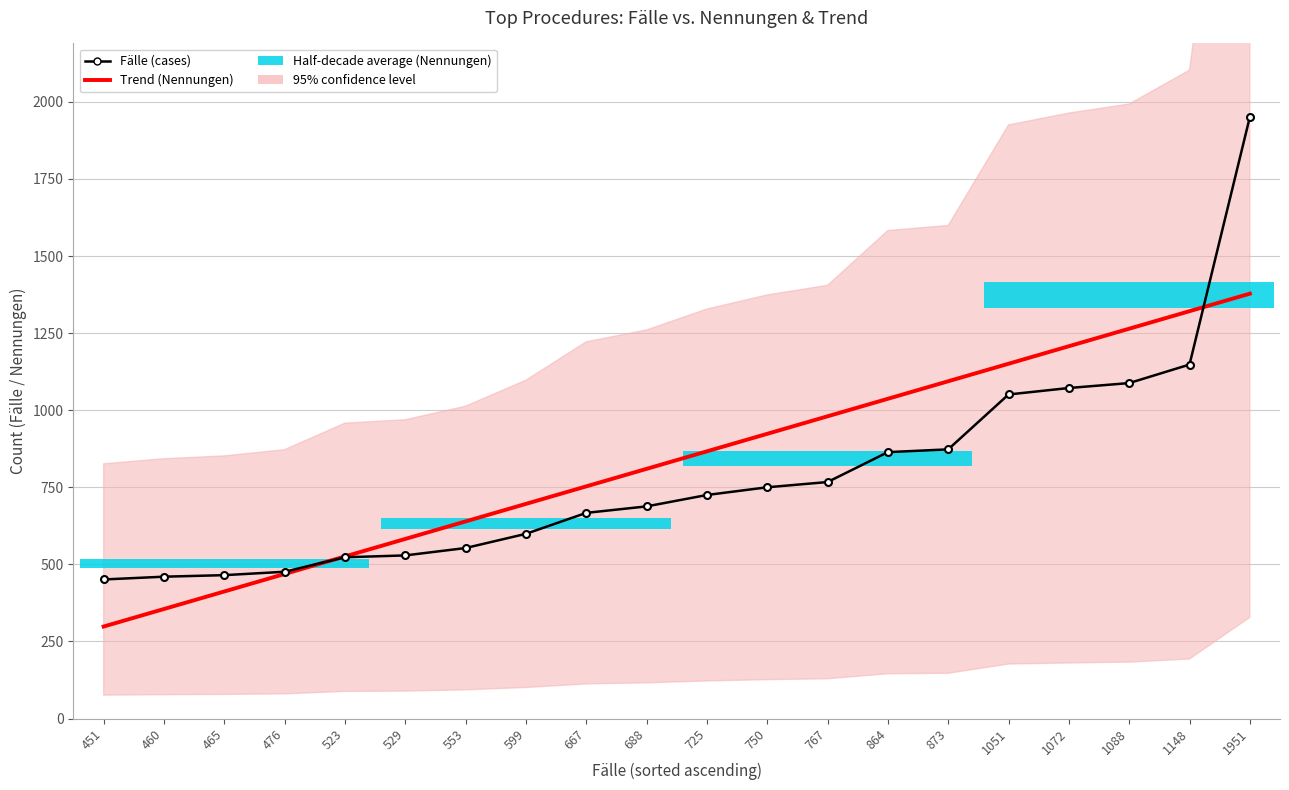

At which label does Trend (Nennungen) first exceed 866?

725